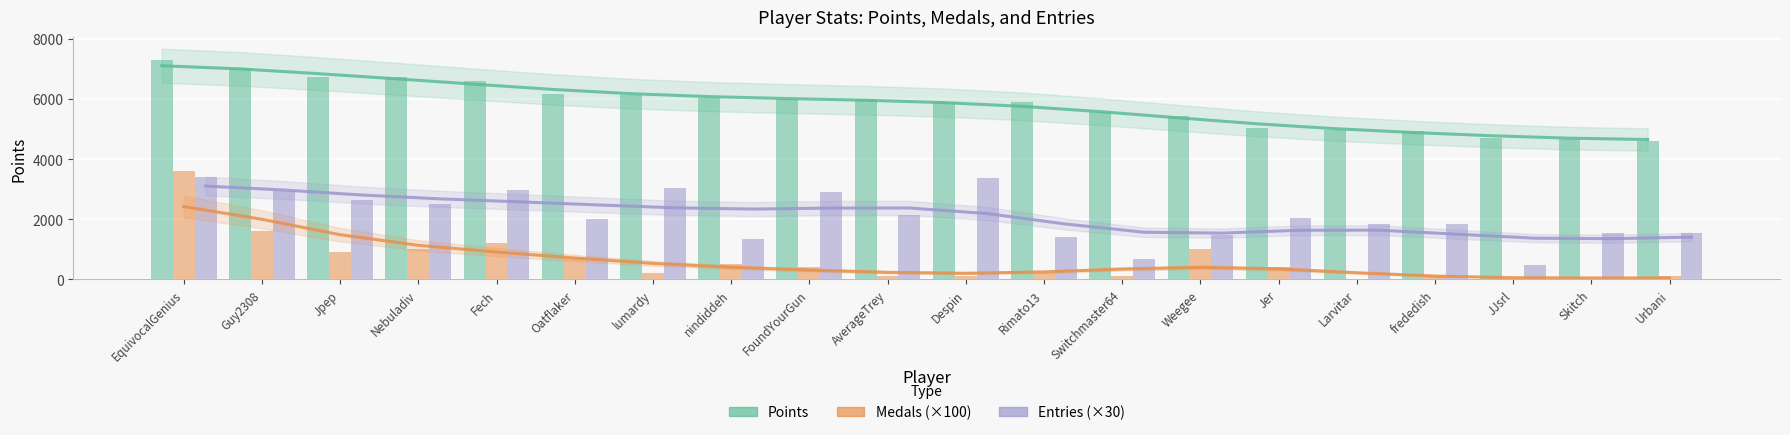

What is the label of the 17th bar from the right?

Nebuladiv